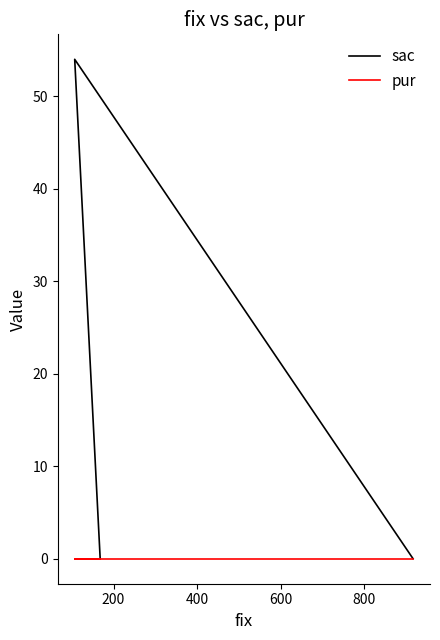

Is the value of sac at 0 greater than the value of pur at 200?

No